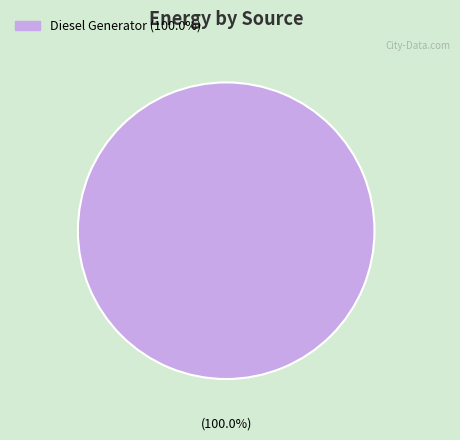

Is there any slice that represents more than half of the pie?

Yes